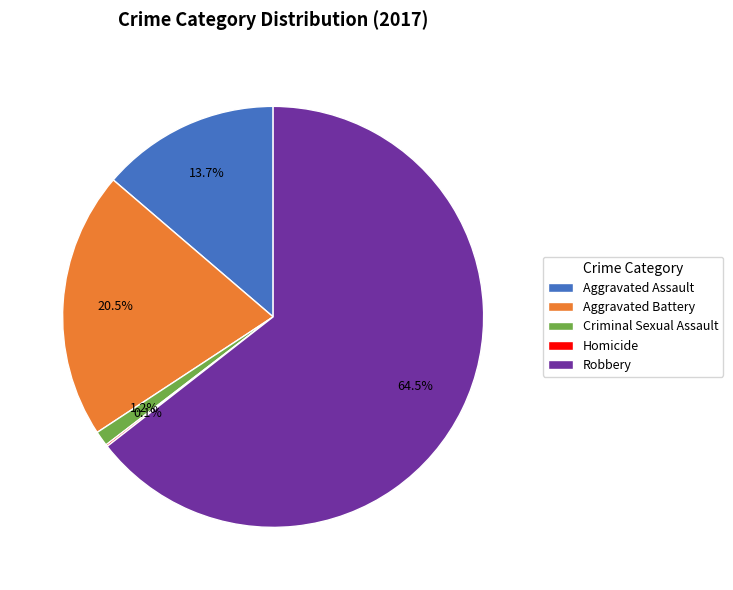

What is the majority slice?

Robbery